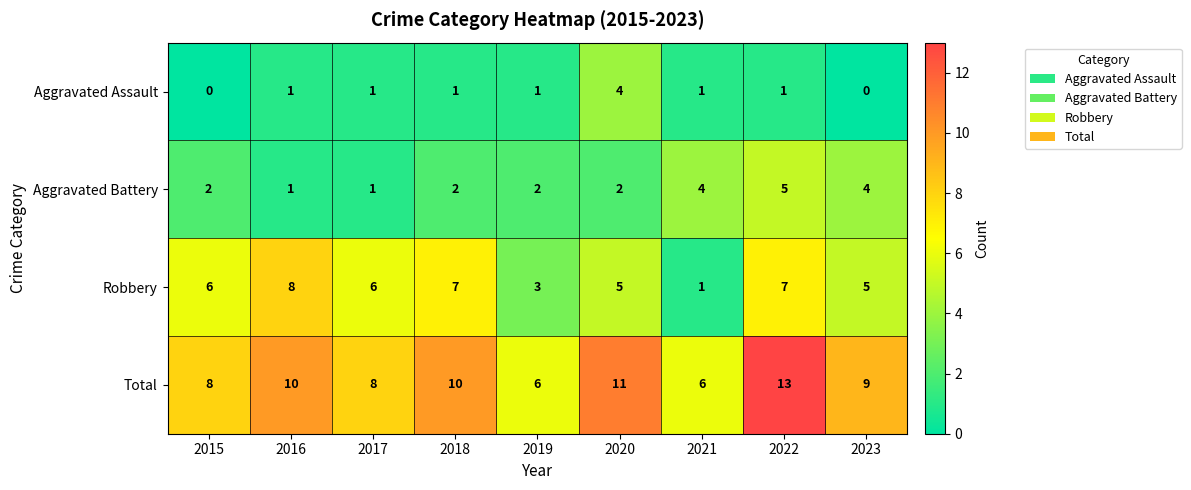

True or false: Total has a value of 6 at 2022.

False